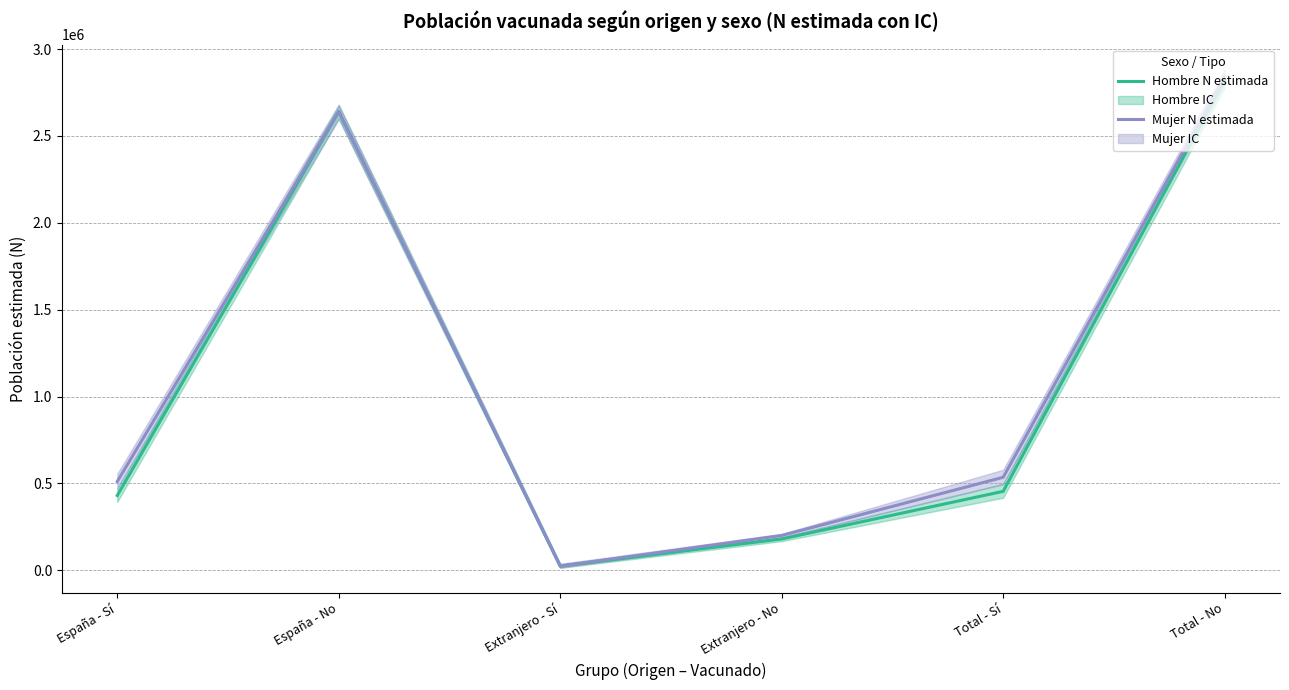

True or false: Hombre N estimada has a value of 454486 at Total - Sí.

True